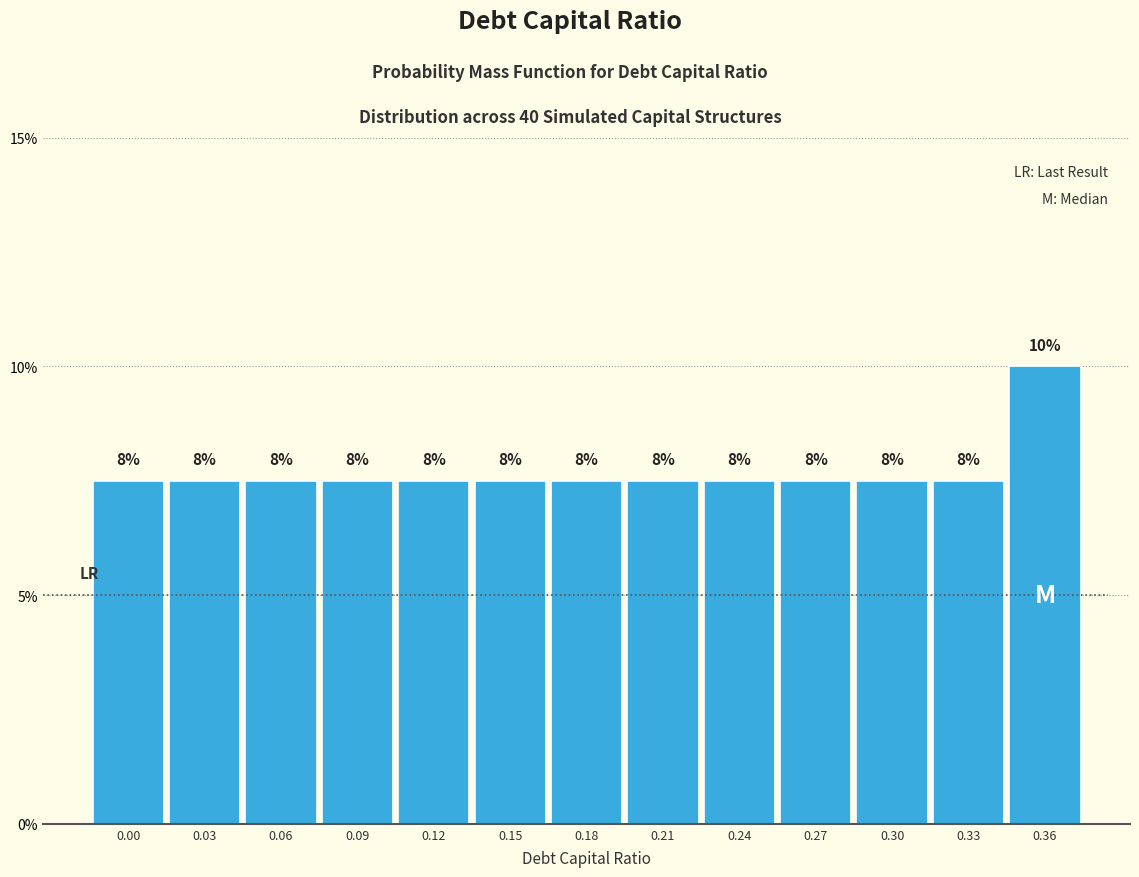

How many bars are there in total?

13